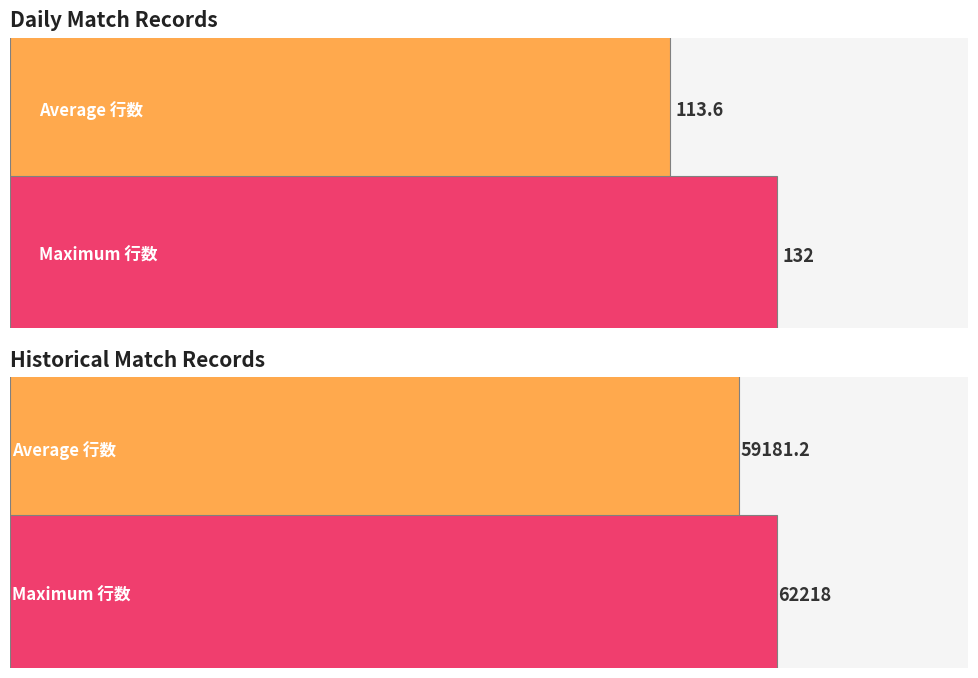

The value at 20181226 is 160. True or false?

False